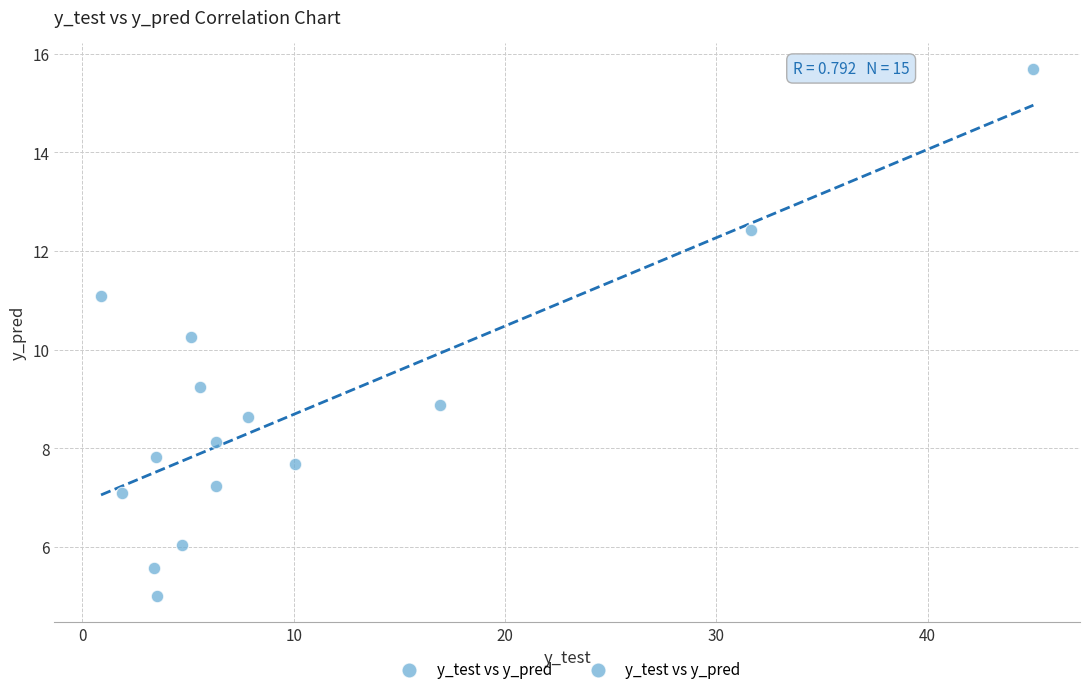

What is the range of Y values (max minus min)?

10.7